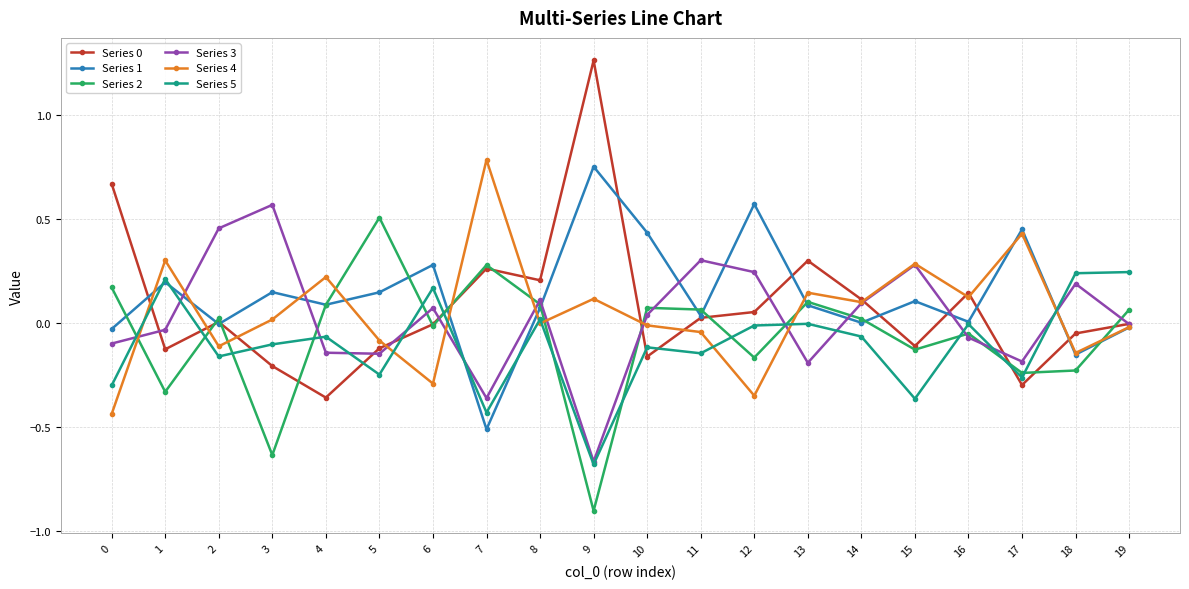

True or false: Series 5 has more than 0 interior local peaks.

True